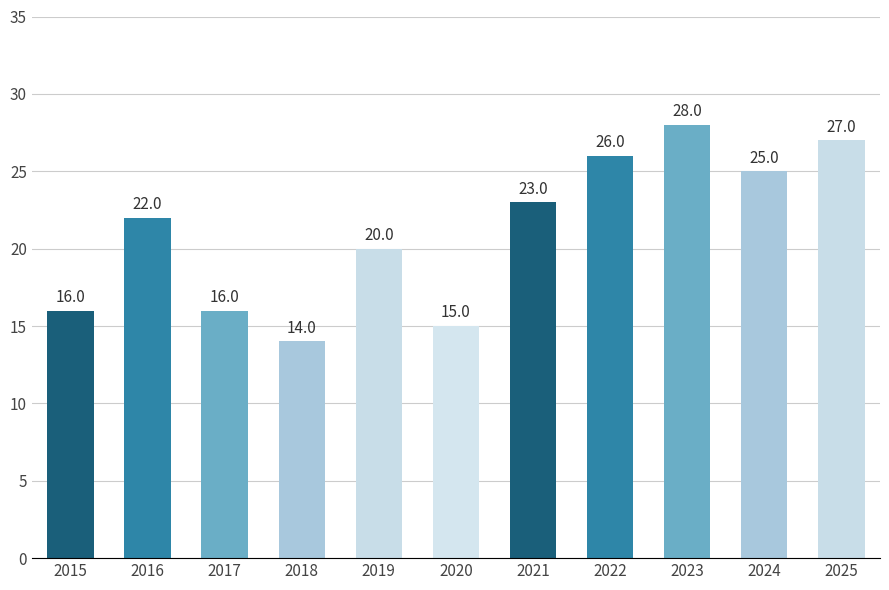

Which label corresponds to the smallest value in the chart?

2018